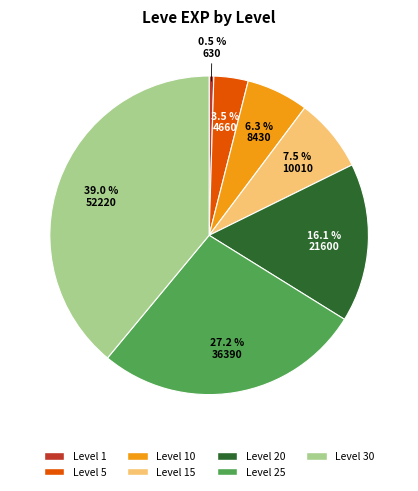

Does any single category account for the majority?

No